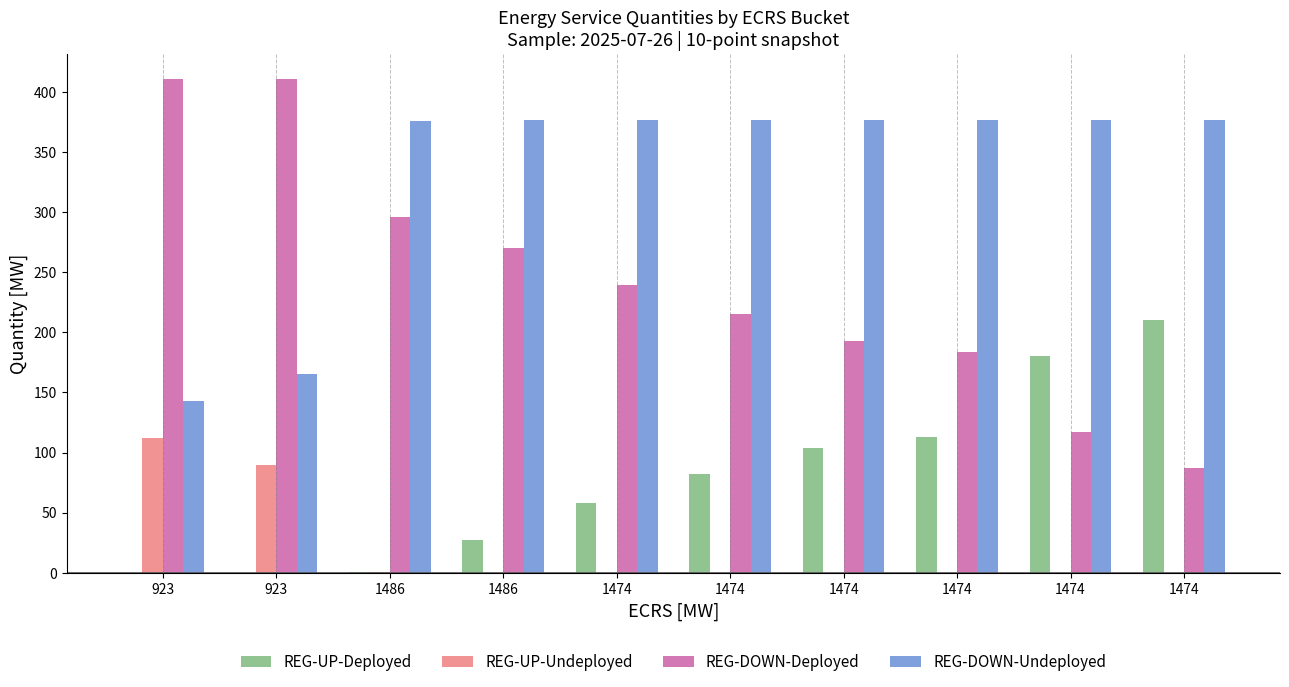

Does the chart contain stacked bars?

No